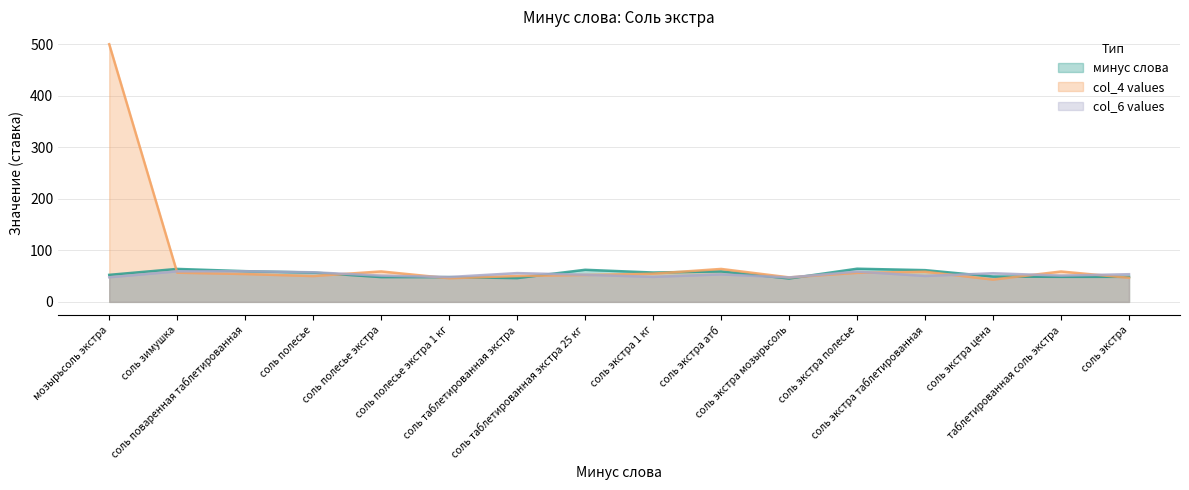

Does the chart display data point markers on the line(s)?

No